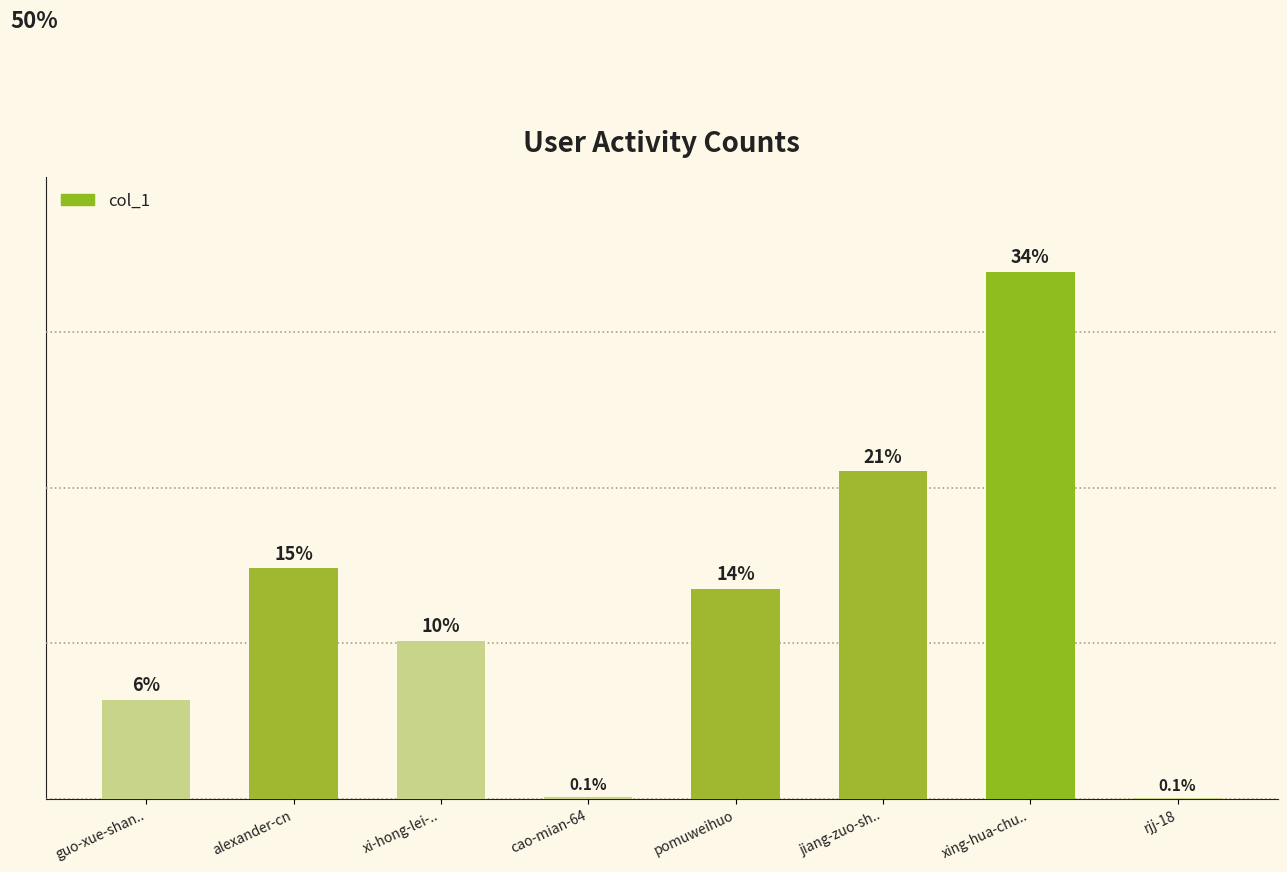

What is the maximum value shown in the chart?

33.9